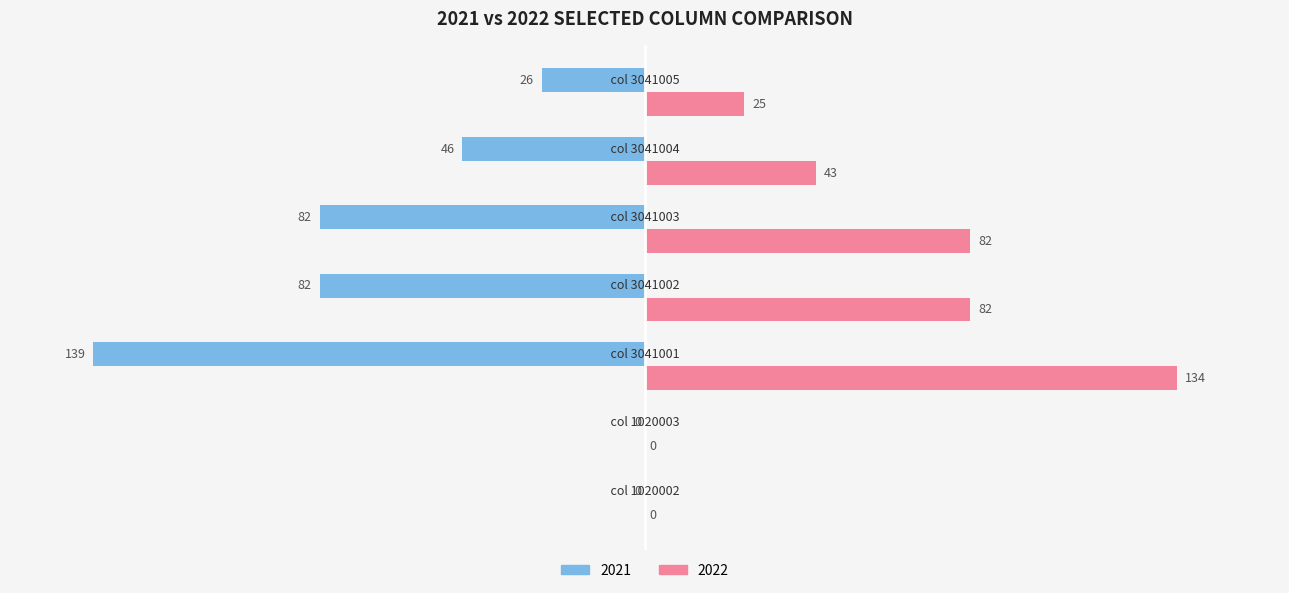

What is the average value of the 2021 series?

-54